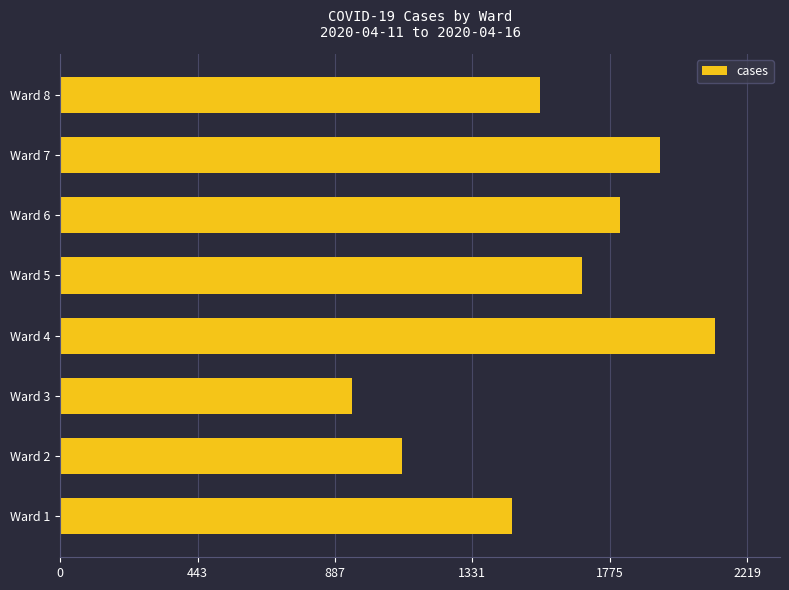

Is it true that the value at Ward 4 is 846?

False